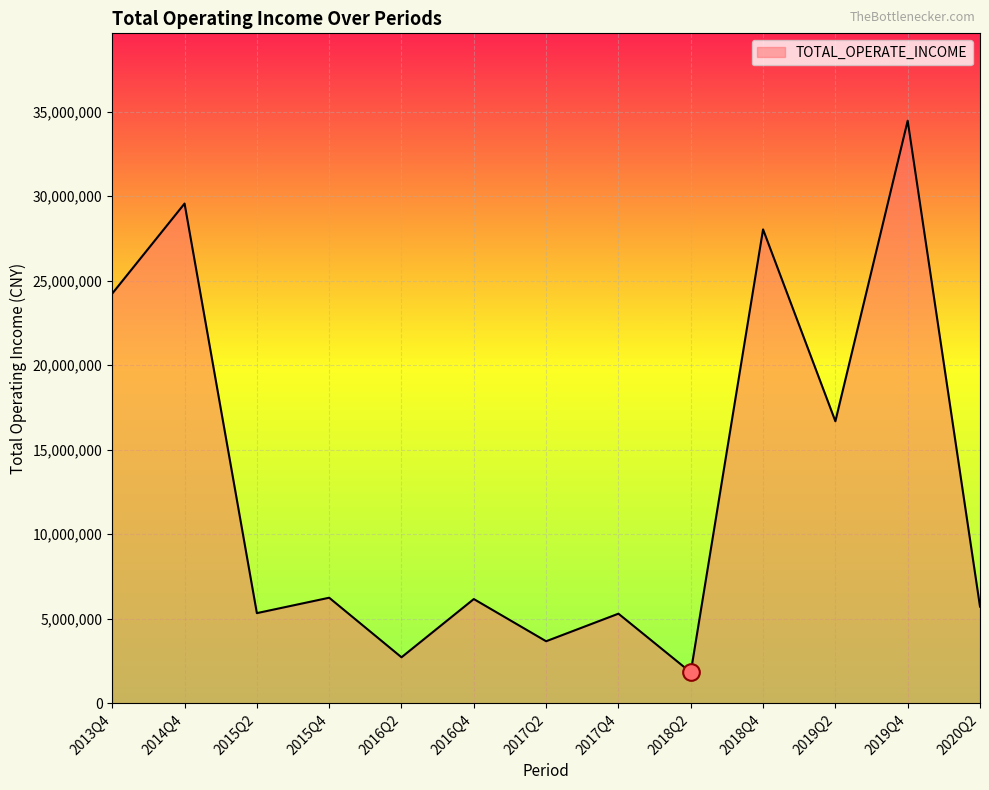

What is the change in value from 2016Q4 to 2018Q2?

-4338576.6